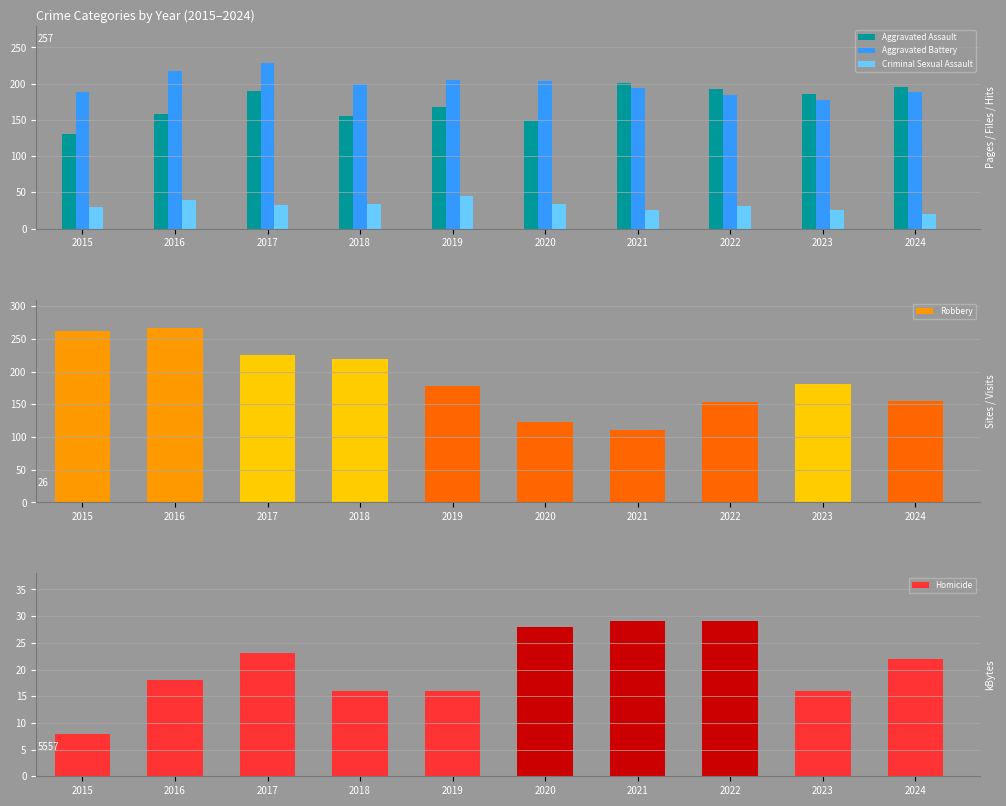

The Homicide series shows 22 at 2024. True or false?

True